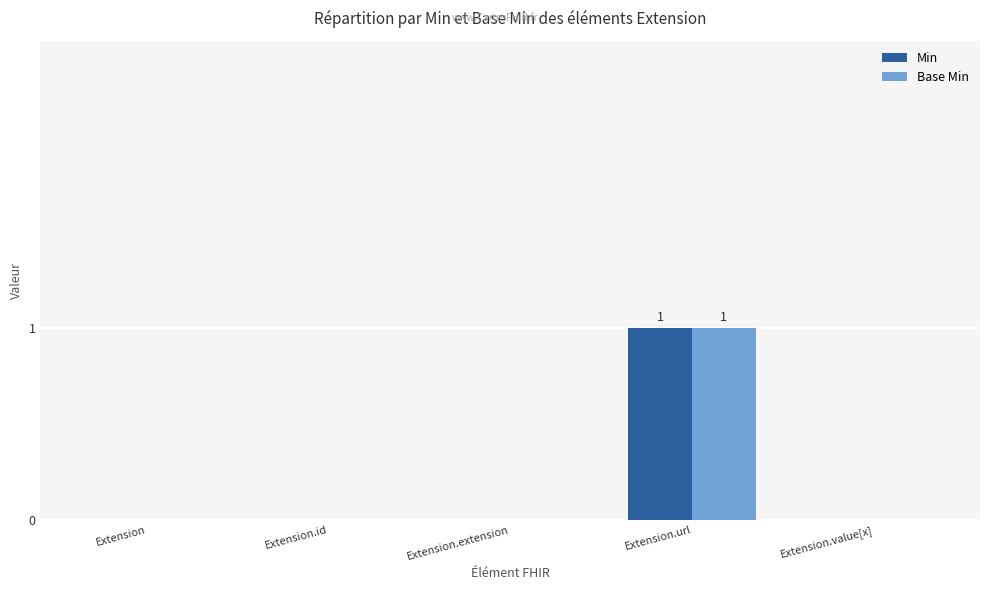

The Min series shows 1 at Extension.url. True or false?

True